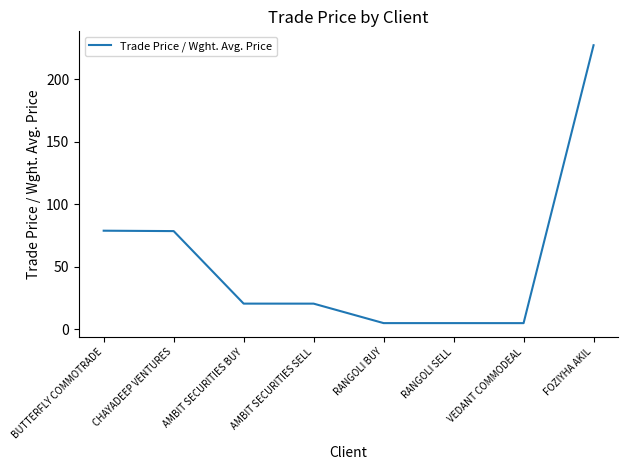

True or false: the data shows 61.2 at FOZIYHA AKIL.

False